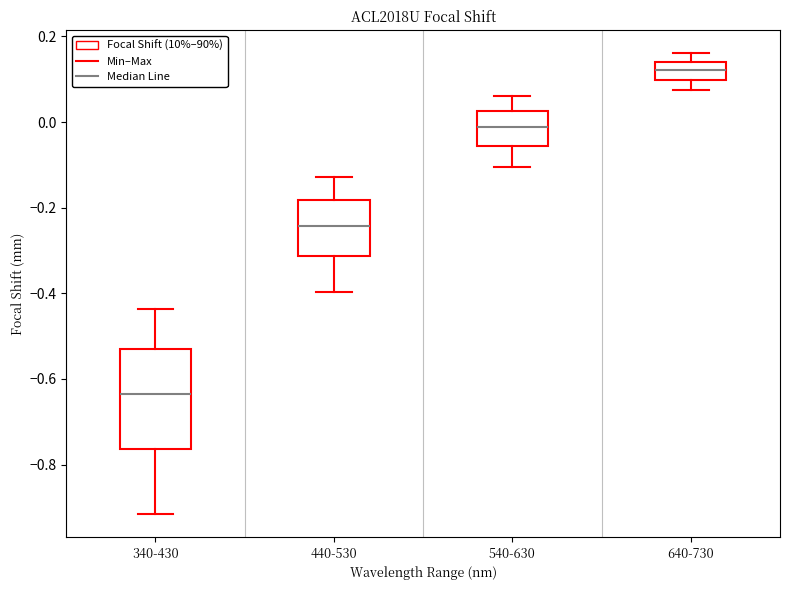

Comparing the boxes themselves (not the whiskers), which one is the tallest?

340-430